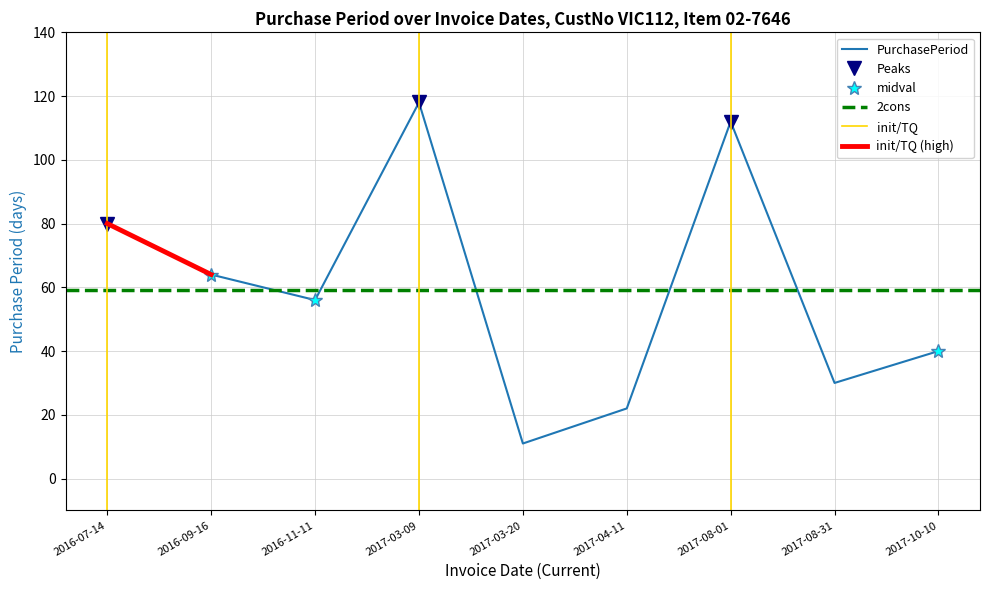

Count the number of values greater than 56.

4